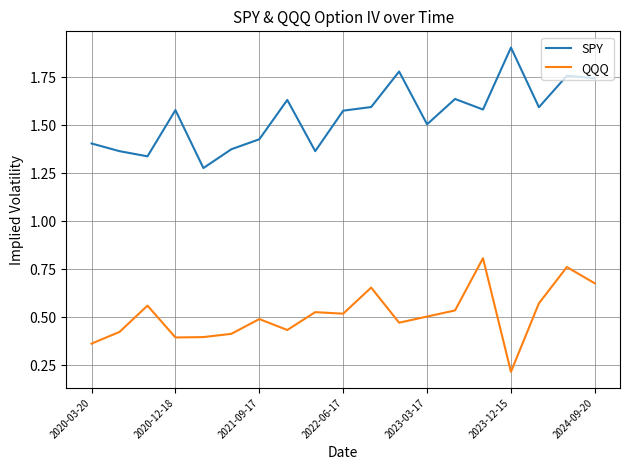

How many lines are shown in the chart?

2